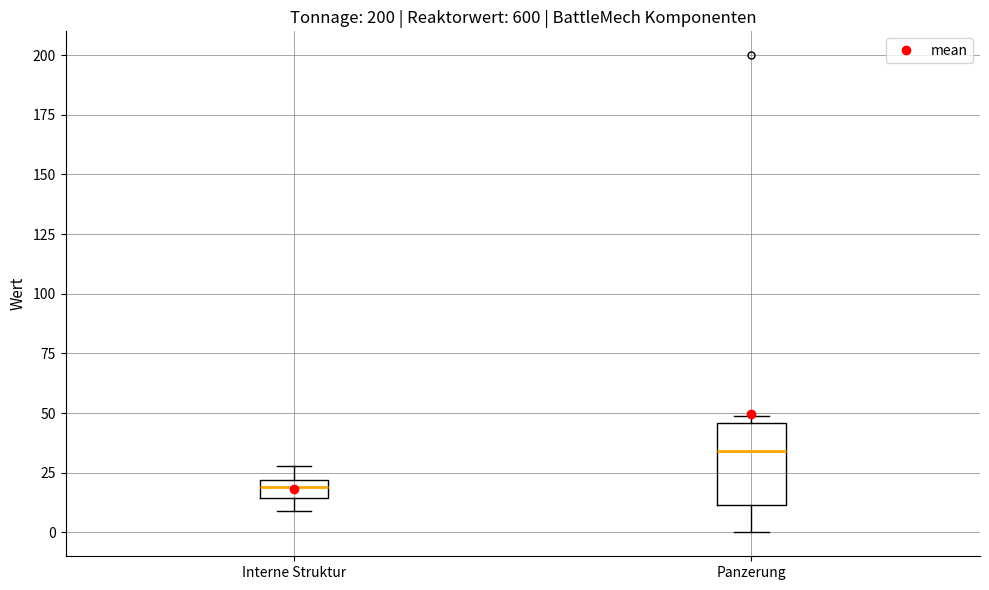

Which box is the tallest, from its lower edge to its upper edge?

Panzerung